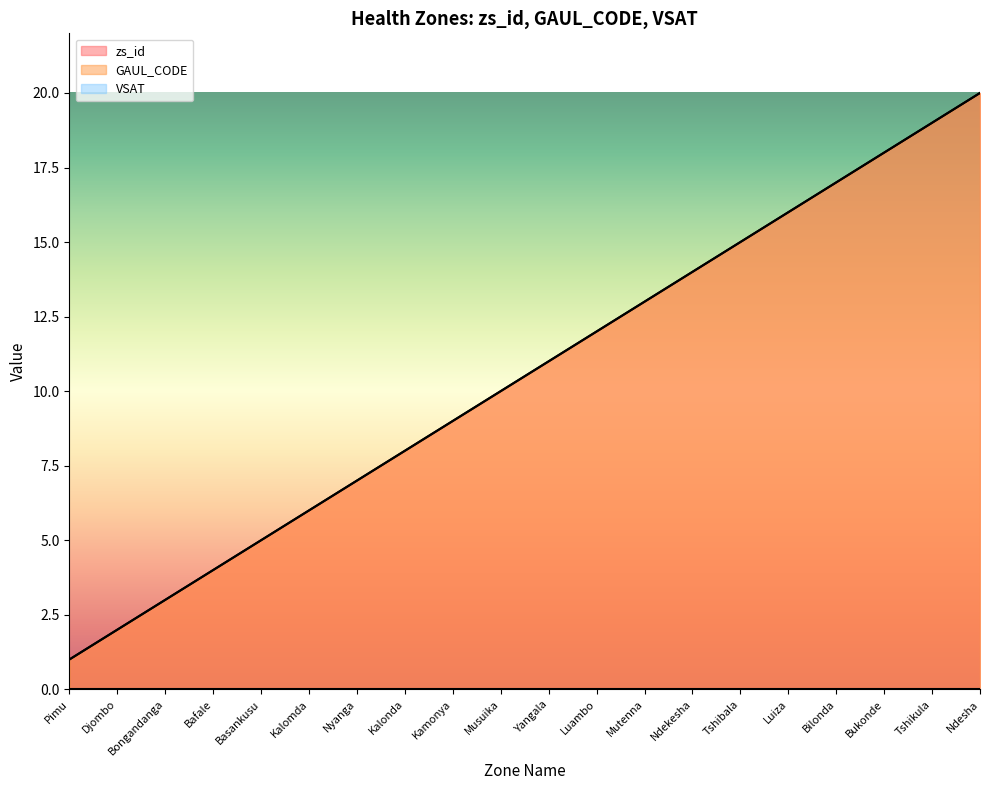

Is the value of GAUL_CODE at Basankusu greater than the value of zs_id at Luiza?

No